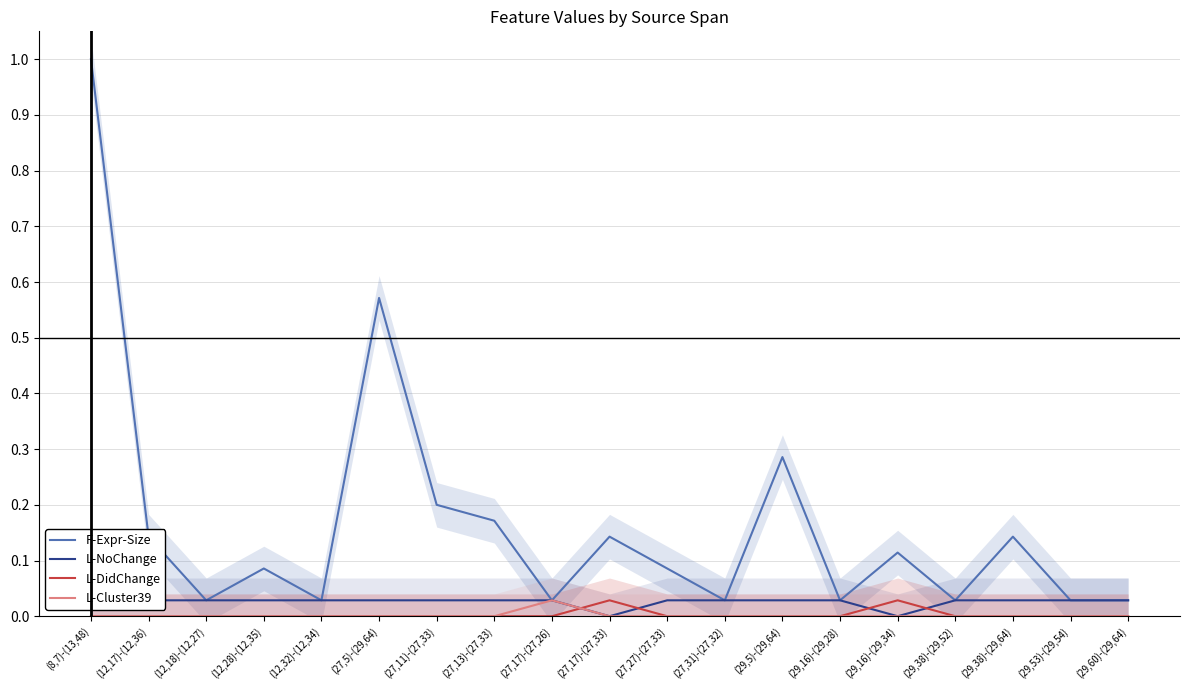

Reading left to right, extract all data points from this chart.

F-Expr-Size: 1.0	0.1	0.0	0.1	0.0	0.6	0.2	0.2	0.0	0.1	0.1	0.0	0.3	0.0	0.1	0.0	0.1	0.0	0.0
L-NoChange: 0.0	0.0	0.0	0.0	0.0	0.0	0.0	0.0	0.0	0.0	0.0	0.0	0.0	0.0	0.0	0.0	0.0	0.0	0.0
L-DidChange: 0.0	0.0	0.0	0.0	0.0	0.0	0.0	0.0	0.0	0.0	0.0	0.0	0.0	0.0	0.0	0.0	0.0	0.0	0.0
L-Cluster39: 0.0	0.0	0.0	0.0	0.0	0.0	0.0	0.0	0.0	0.0	0.0	0.0	0.0	0.0	0.0	0.0	0.0	0.0	0.0